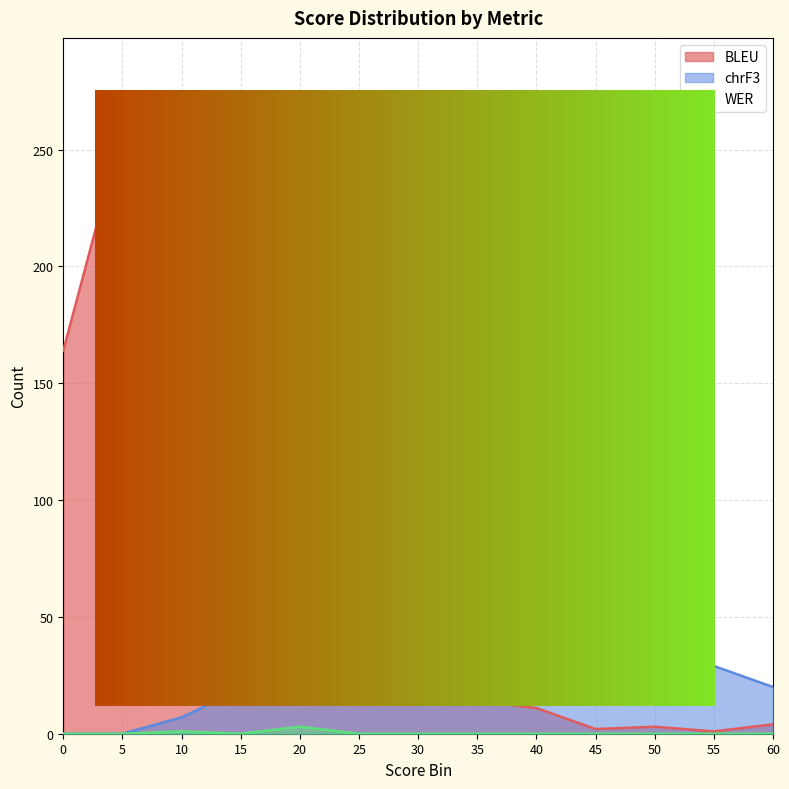

What is the approximate value of BLEU at 50?

3